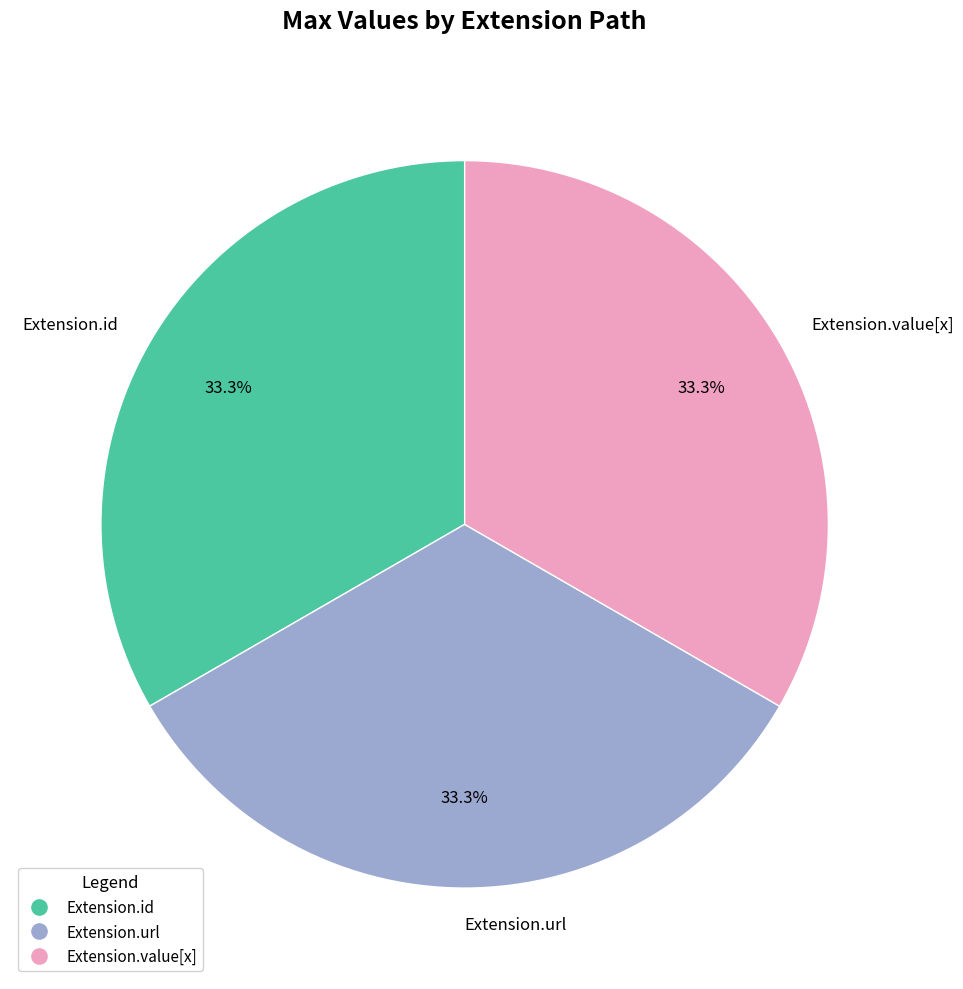

Does any single category account for the majority?

No